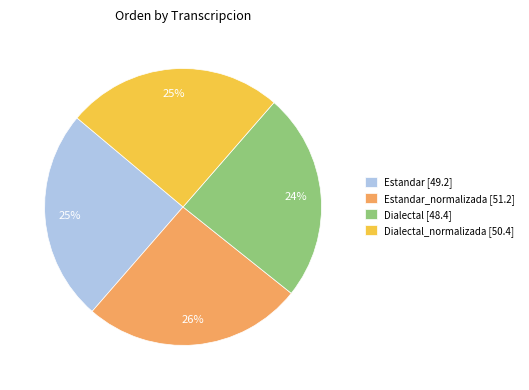

The Dialectal [48.4] slice represents 30% of the pie. True or false?

False